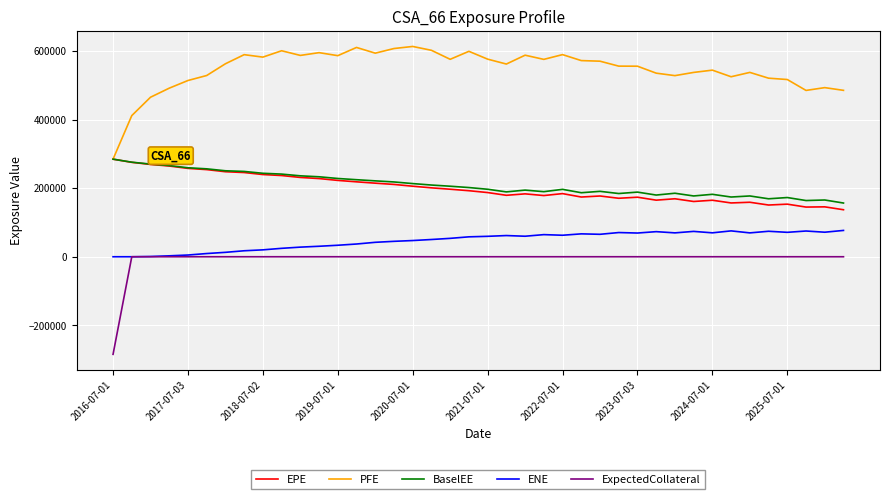

What is the highest value of the ENE series?

76720.8